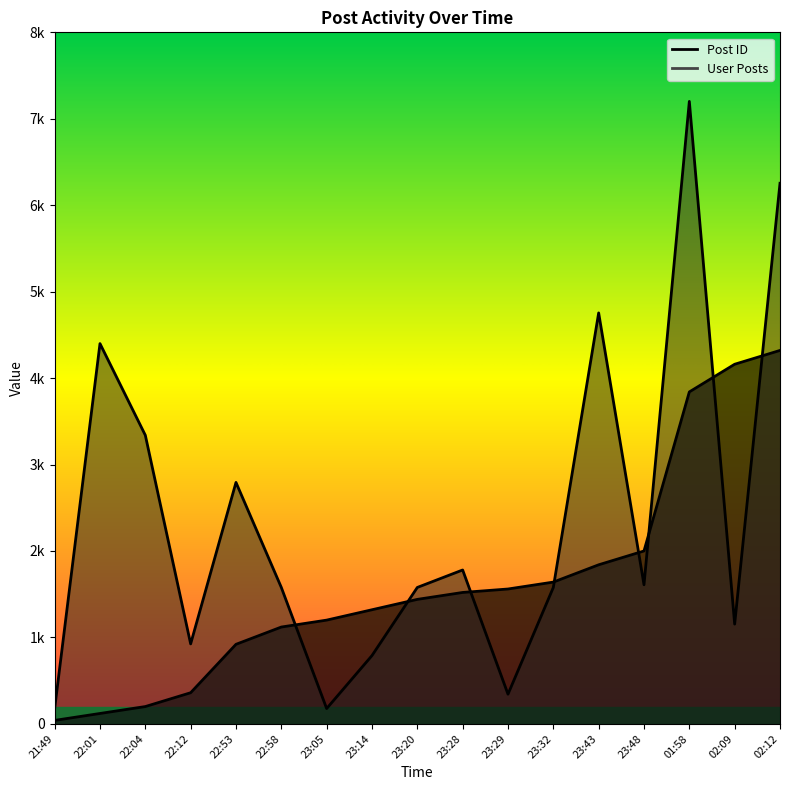

True or false: User Posts has a value of 1780 at 23:28.

True